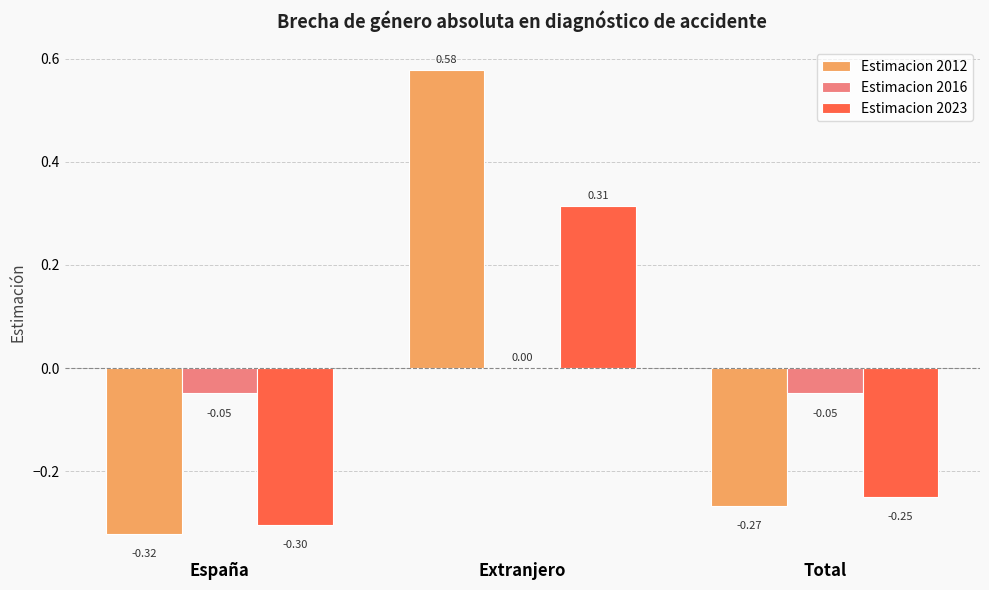

How many data points does each series have?

3